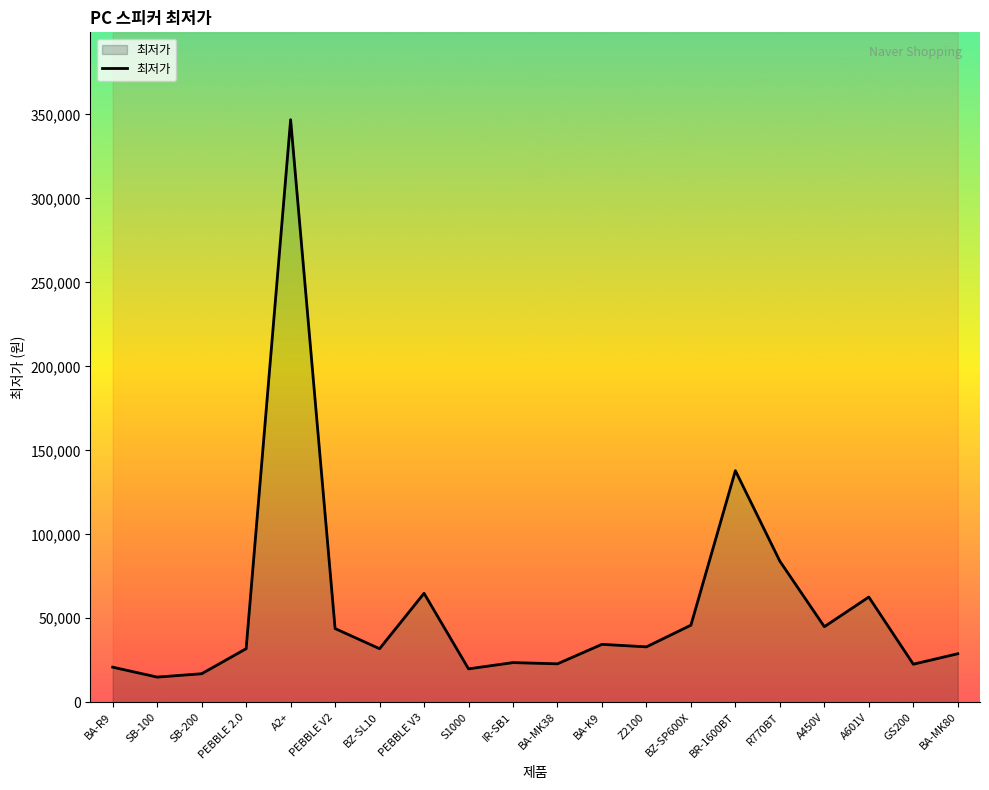

Reading left to right, transcribe all the data shown in this chart.

20900	15000	17000	31900	346800	43890	31900	64890	19900	23630	22900	34500	33000	45900	137900	84000	45000	62650	22680	28900